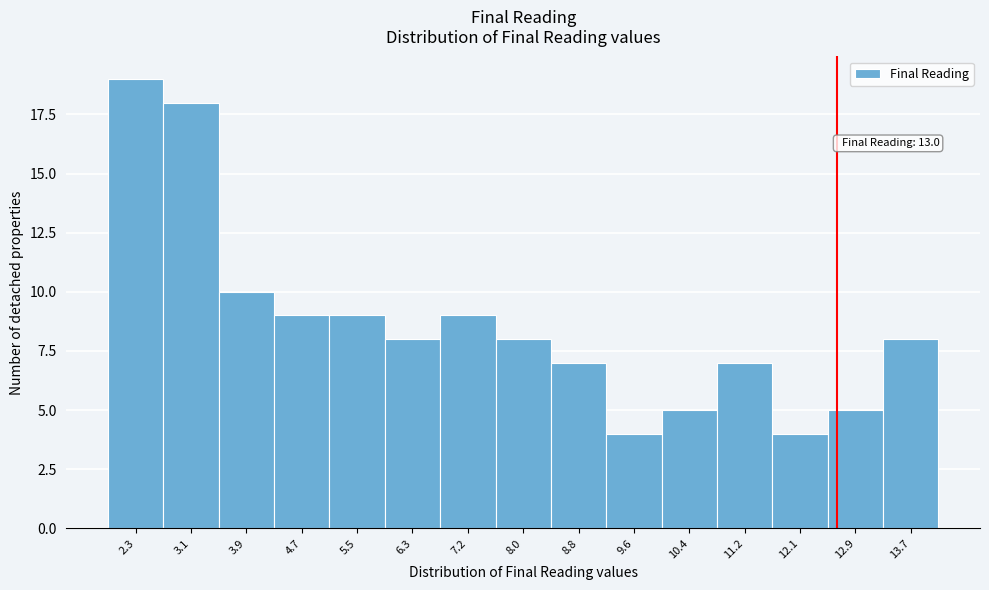

Reading right to left, transcribe all the data shown in this chart.

13.7=8	12.9=5	12.1=4	11.2=7	10.4=5	9.6=4	8.8=7	8.0=8	7.2=9	6.3=8	5.5=9	4.7=9	3.9=10	3.1=18	2.3=19